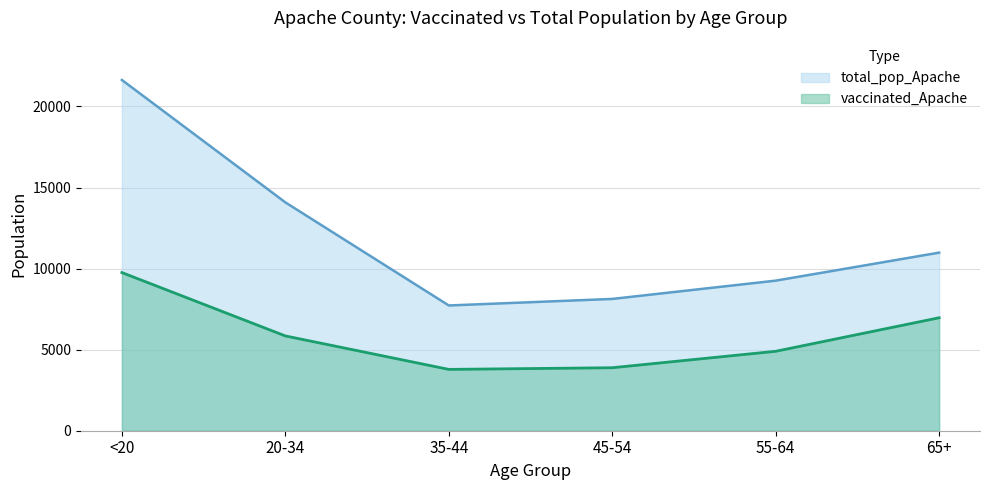

What are all the series names shown in the legend?

total_pop_Apache, vaccinated_Apache